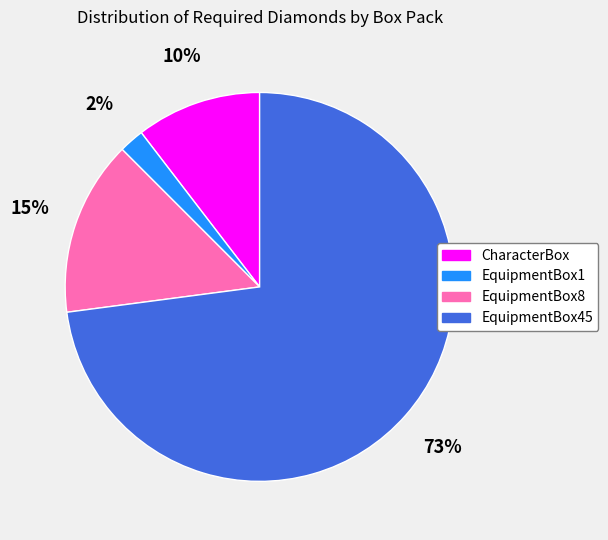

To the nearest percent, what is the combined percentage of CharacterBox and EquipmentBox45?

83%